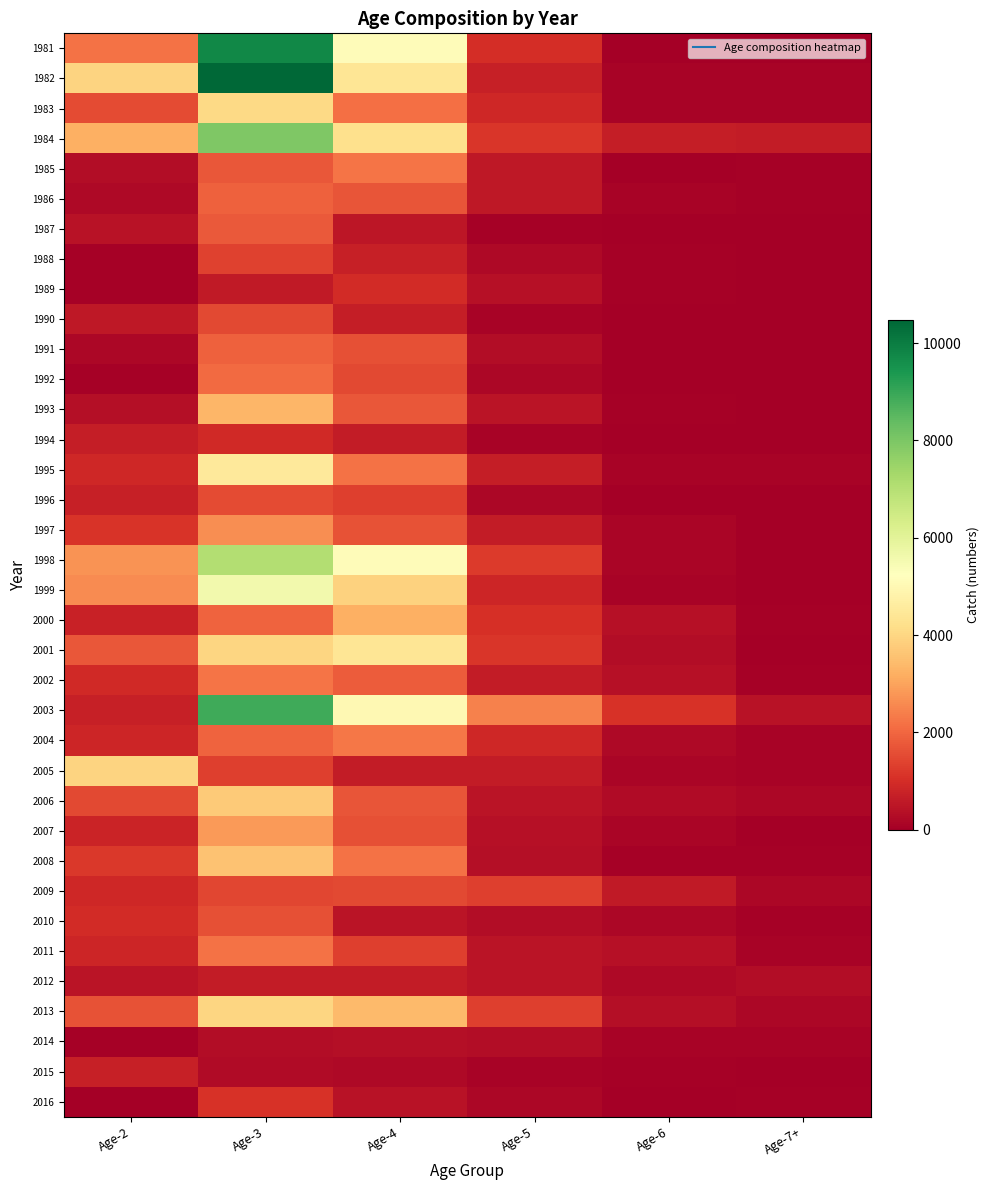

What is the total value across all series at Age-2?

39972